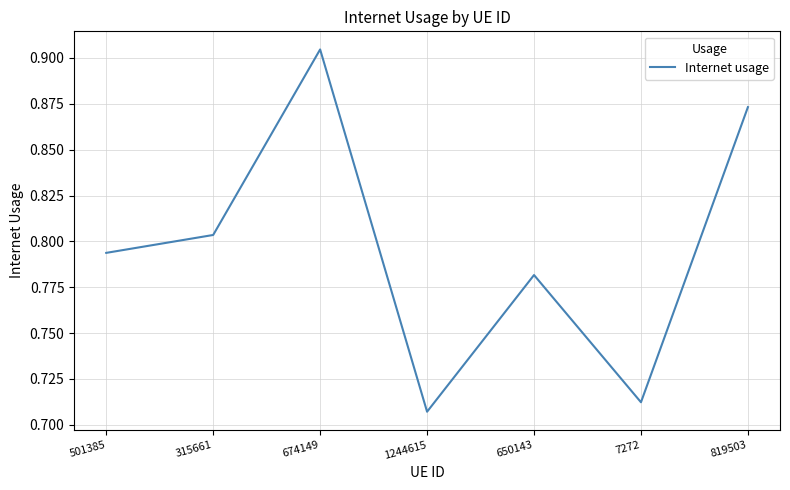

What is the sum of all values?

5.6